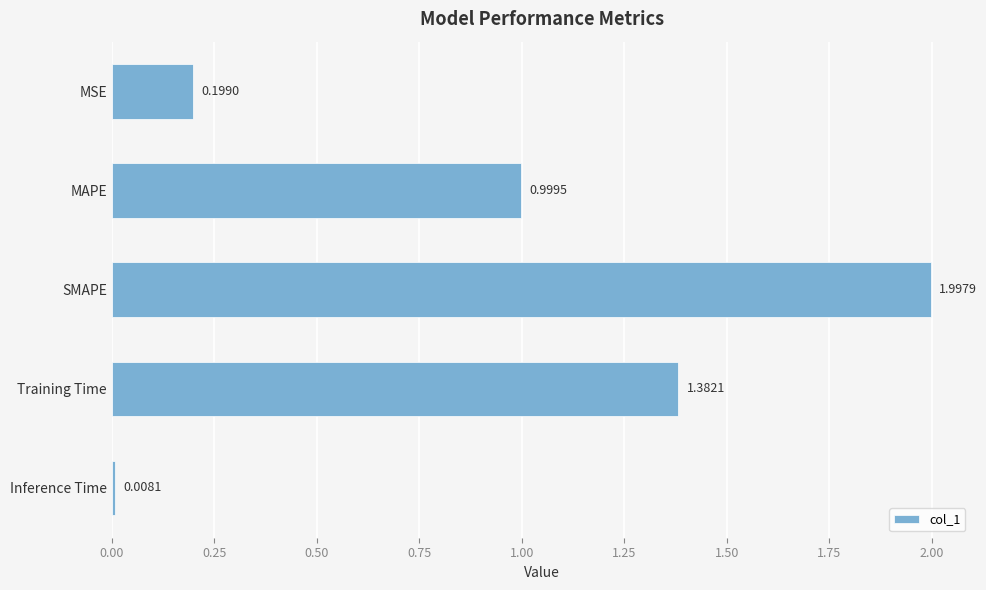

Rank the categories by value from lowest to highest.

Inference Time, MSE, MAPE, Training Time, SMAPE